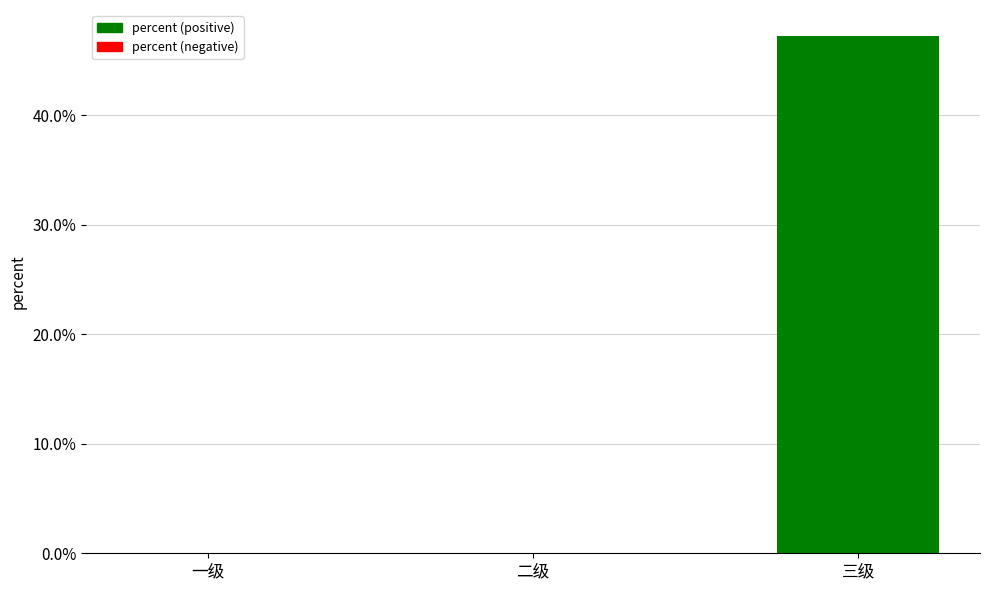

Reading left to right, extract all data points from this chart.

一级=0.0	二级=0.0	三级=0.5